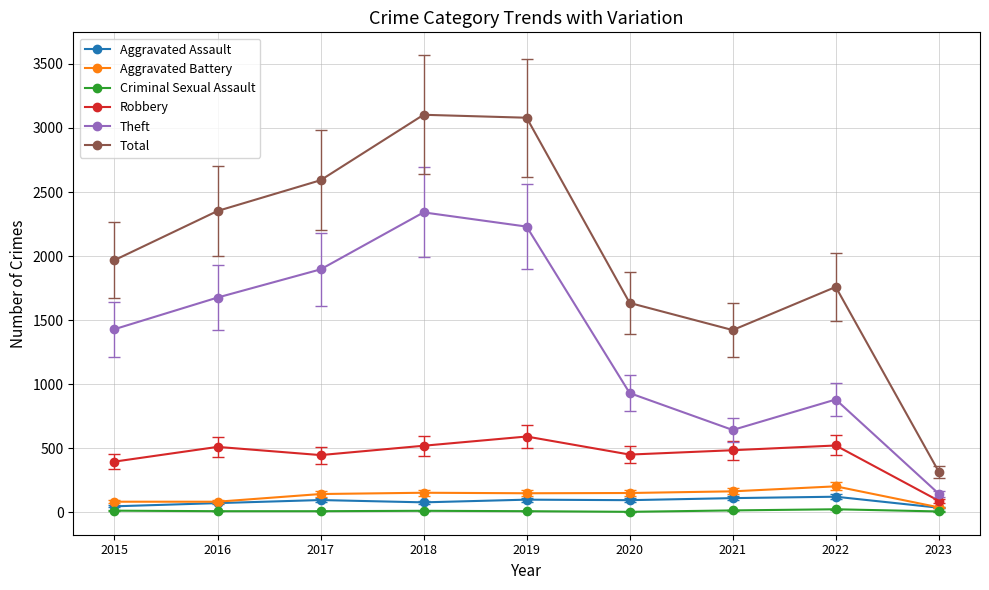

True or false: Aggravated Assault and Robbery intersect in this chart.

False